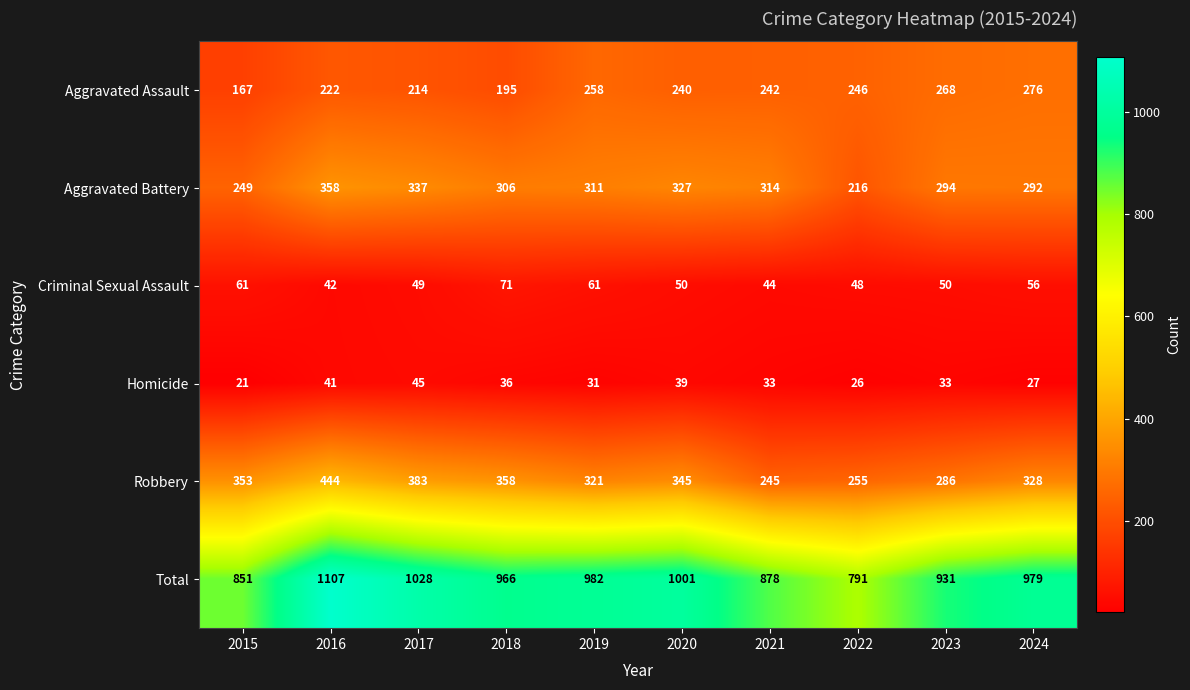

What is the approximate value of Aggravated Assault at 2021?

242